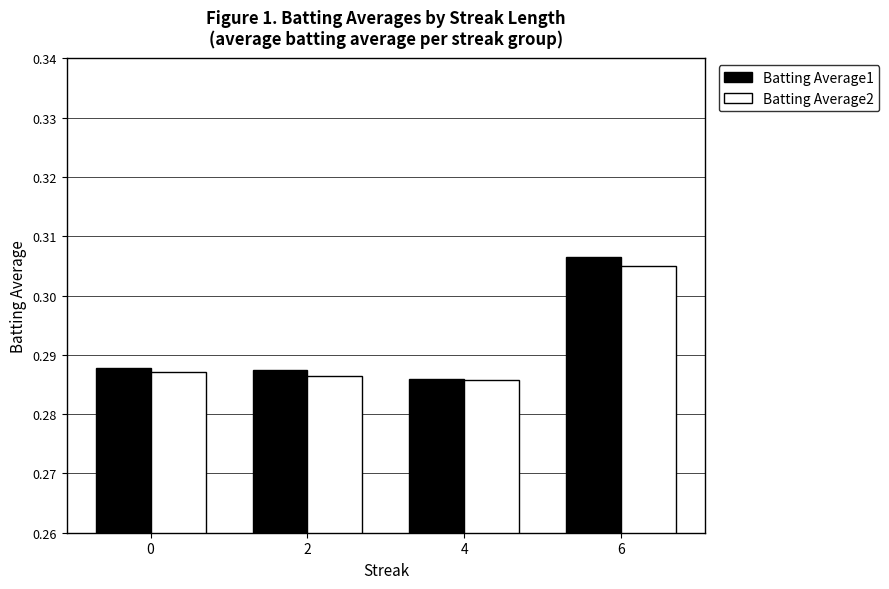

At which label does Batting Average1 reach its peak?

6